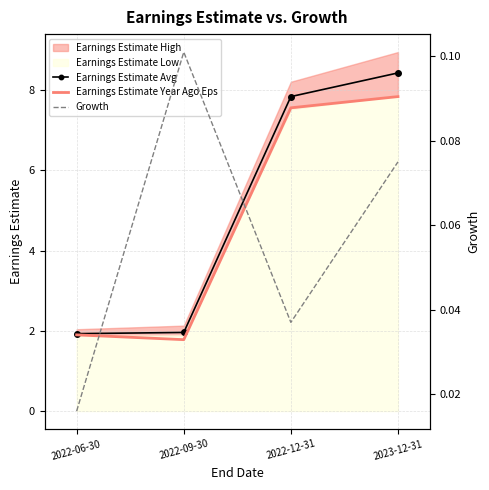

What is the average value of the Earnings Estimate Year Ago Eps series?

4.8